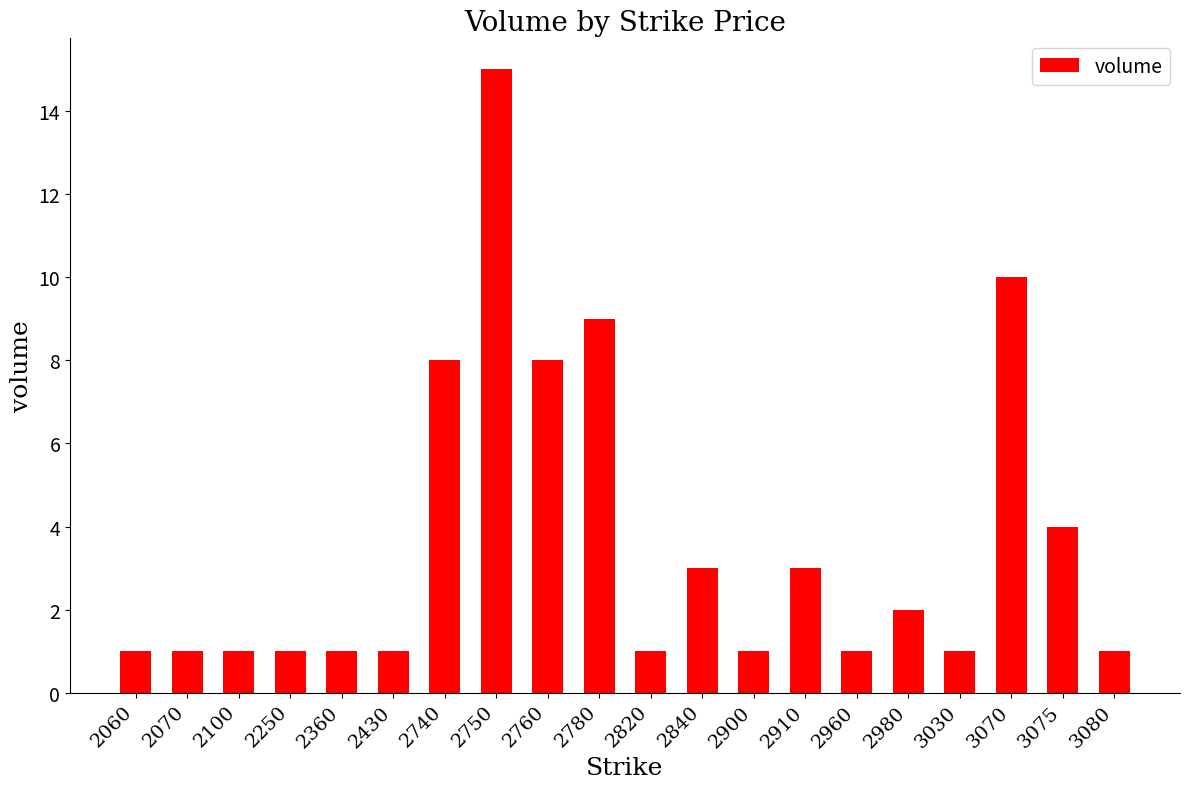

Reading left to right, what are all the values shown in this chart?

1	1	1	1	1	1	8	15	8	9	1	3	1	3	1	2	1	10	4	1